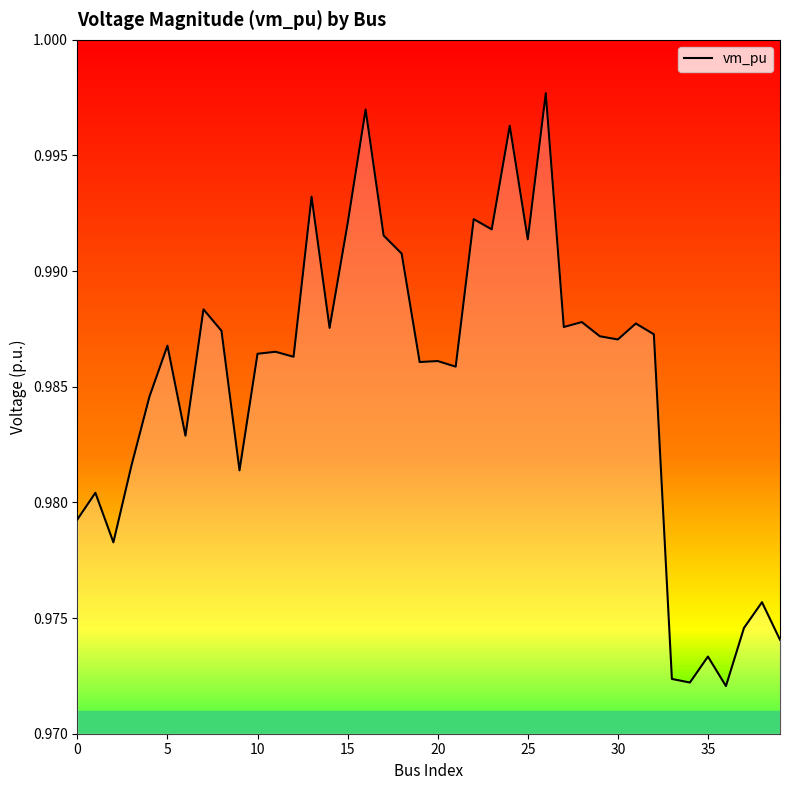

What is the value of the 37th point from the left?

1.0